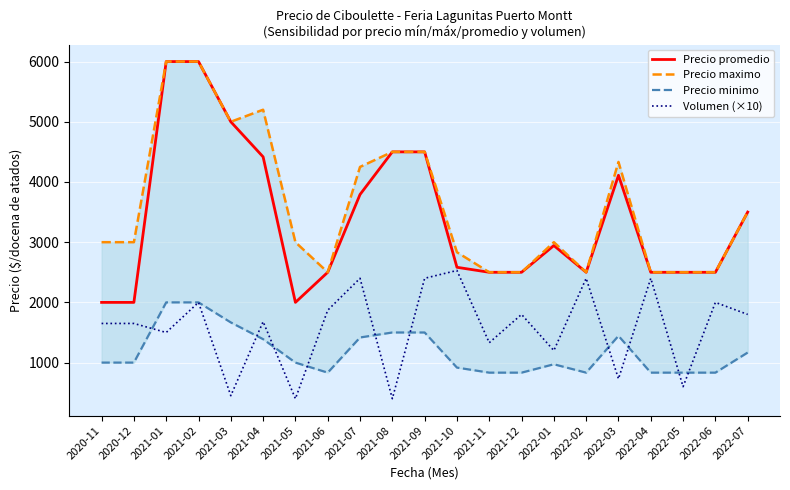

What is the difference between the Precio promedio values at 2020-12 and 2021-09?

2500